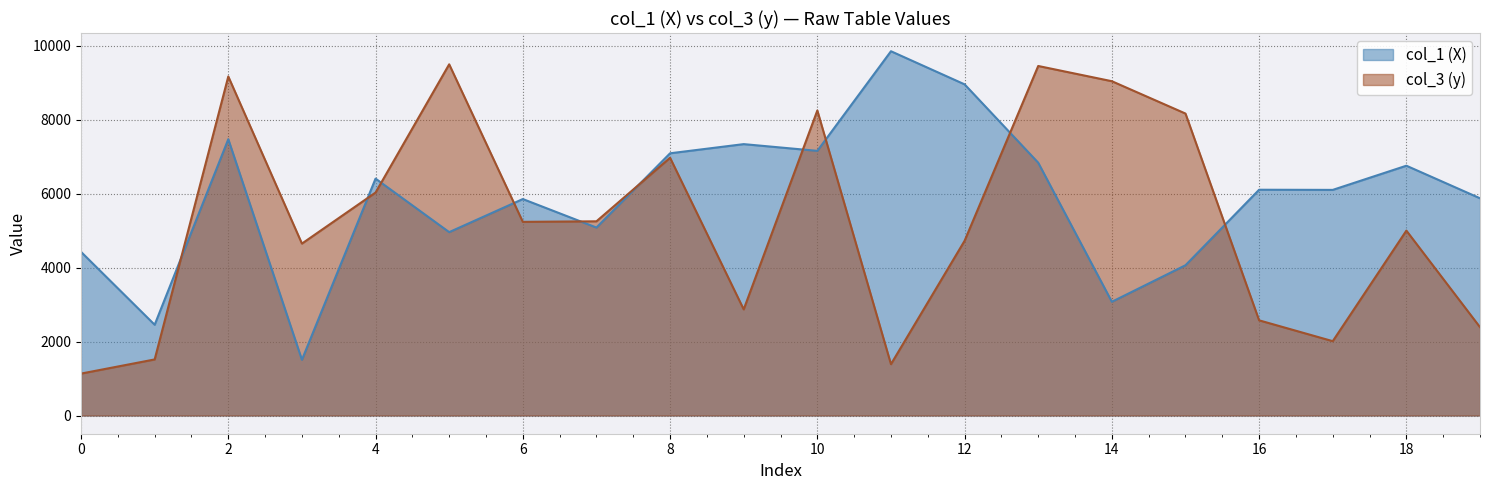

How many values in the col_1 (X) series exceed 6108?

9